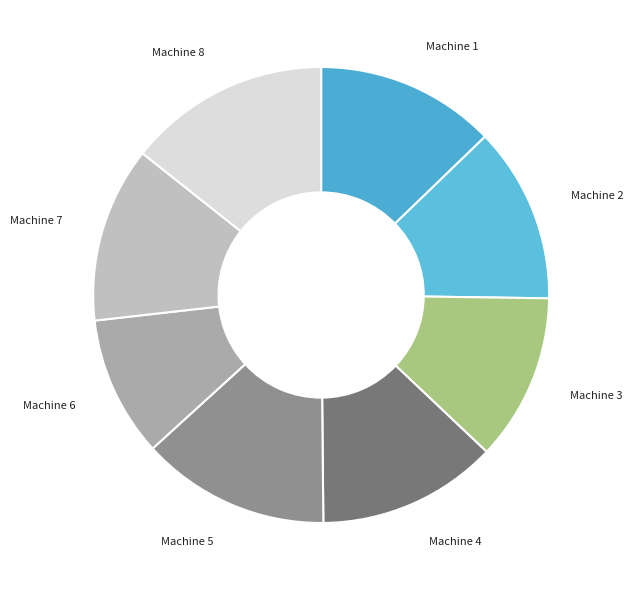

What is the largest slice in the pie chart?

Machine 8